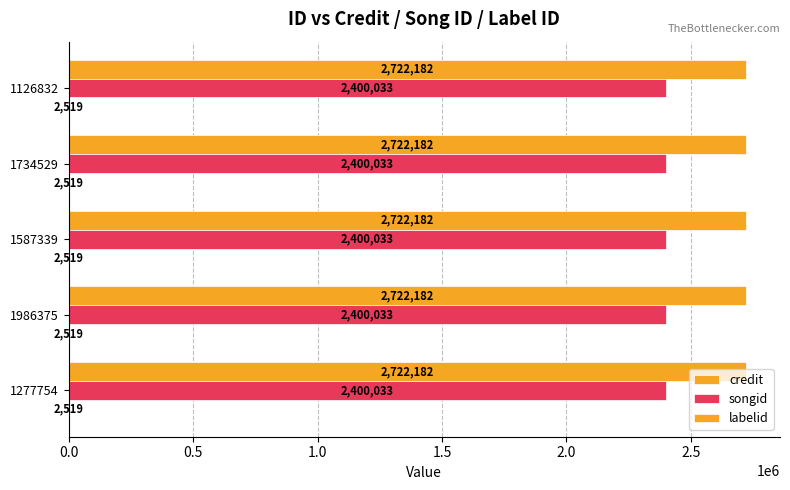

Is it true that songid equals 880456 at 1126832?

False